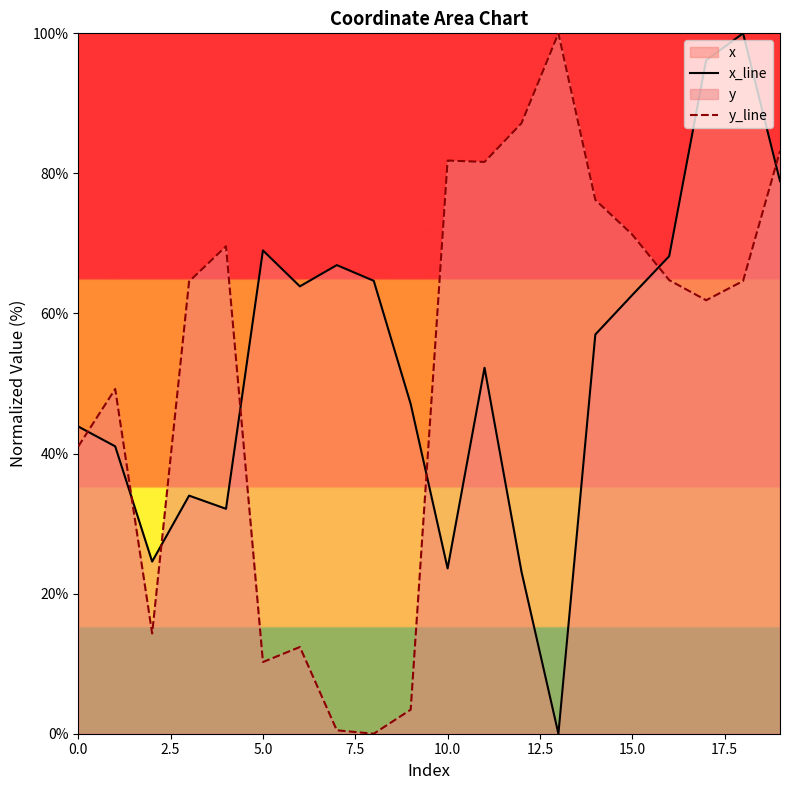

Which category has the highest value in the y_line series?

13